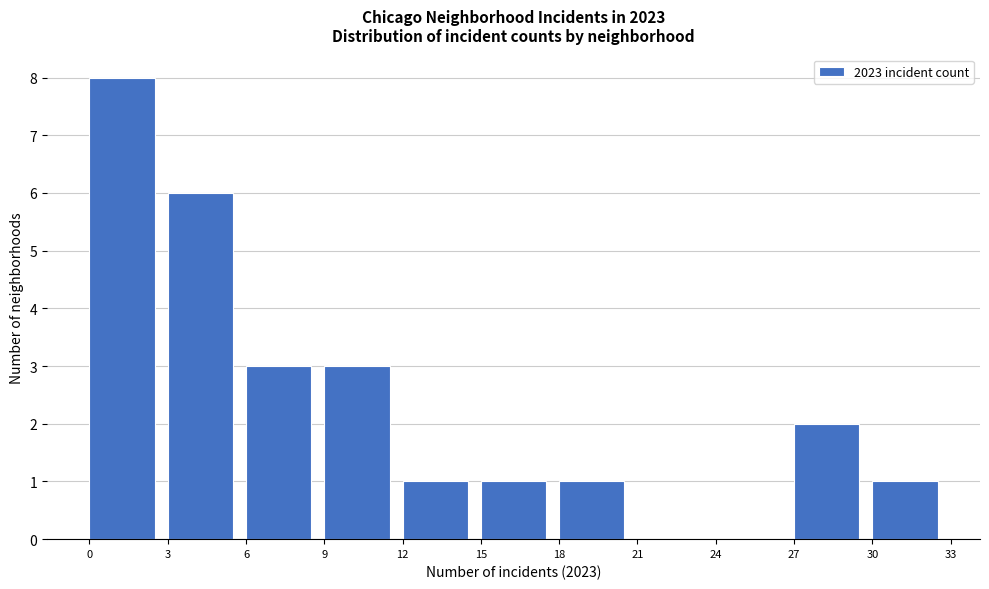

Reading left to right, list every bar in this chart as the range it spans on the x-axis followed by its height. The values are not printed on the chart, so give them approximately, as read against the axis.

0 to 3: 8
3 to 6: 6
6 to 9: 3
9 to 12: 3
12 to 15: 1
15 to 18: 1
18 to 21: 1
21 to 24: 0
24 to 27: 0
27 to 30: 2
30 to 33: 1